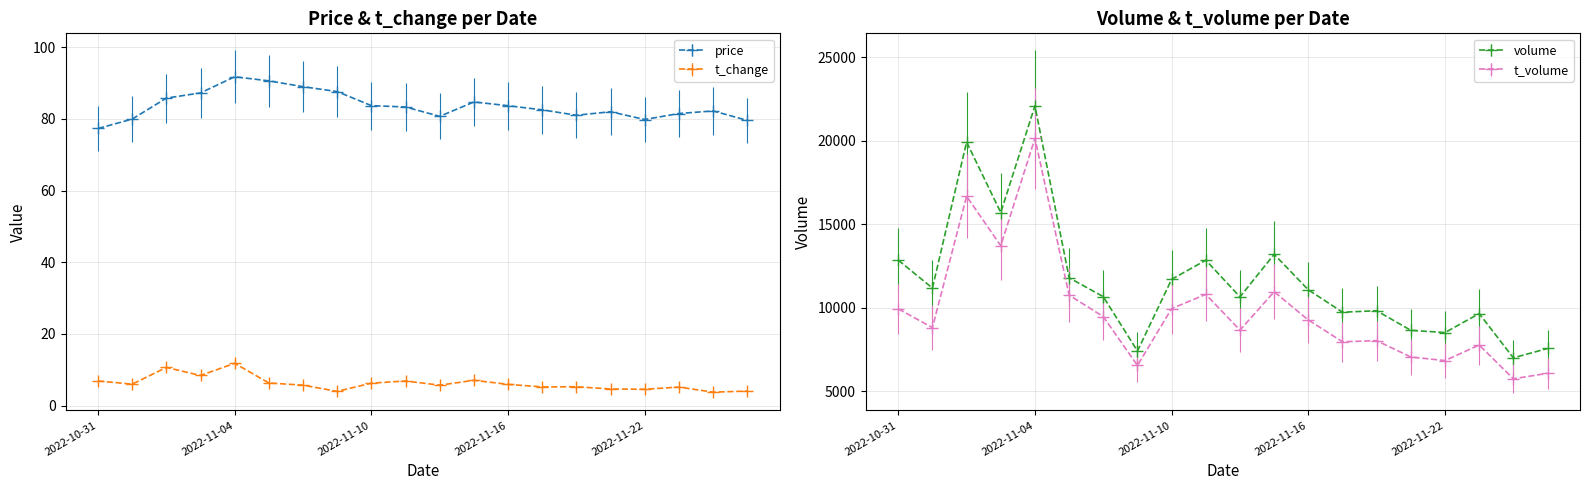

Reading right to left, list all the values displayed in this chart.

price: 79.6	82.2	81.5	79.8	82.0	81.0	82.5	83.7	84.7	80.7	83.3	83.7	87.6	89.0	90.6	91.7	87.2	85.8	79.9	77.3
volume: 7571.0	7011.0	9660.0	8525.0	8657.0	9829.0	9741.0	11081.0	13206.0	10657.0	12852.0	11707.0	7421.0	10670.0	11801.0	22085.0	15703.0	19922.0	11186.0	12855.0
t_volume: 6086.0	5758.0	7777.0	6849.0	7061.0	8039.0	7973.0	9275.0	10964.0	8669.0	10807.0	9958.0	6555.0	9477.0	10763.0	20140.0	13717.0	16677.0	8820.0	9940.0
t_change: 4.0	3.7	5.2	4.5	4.6	5.2	5.2	5.9	7.0	5.7	6.9	6.2	4.0	5.7	6.3	11.8	8.4	10.6	6.0	6.9